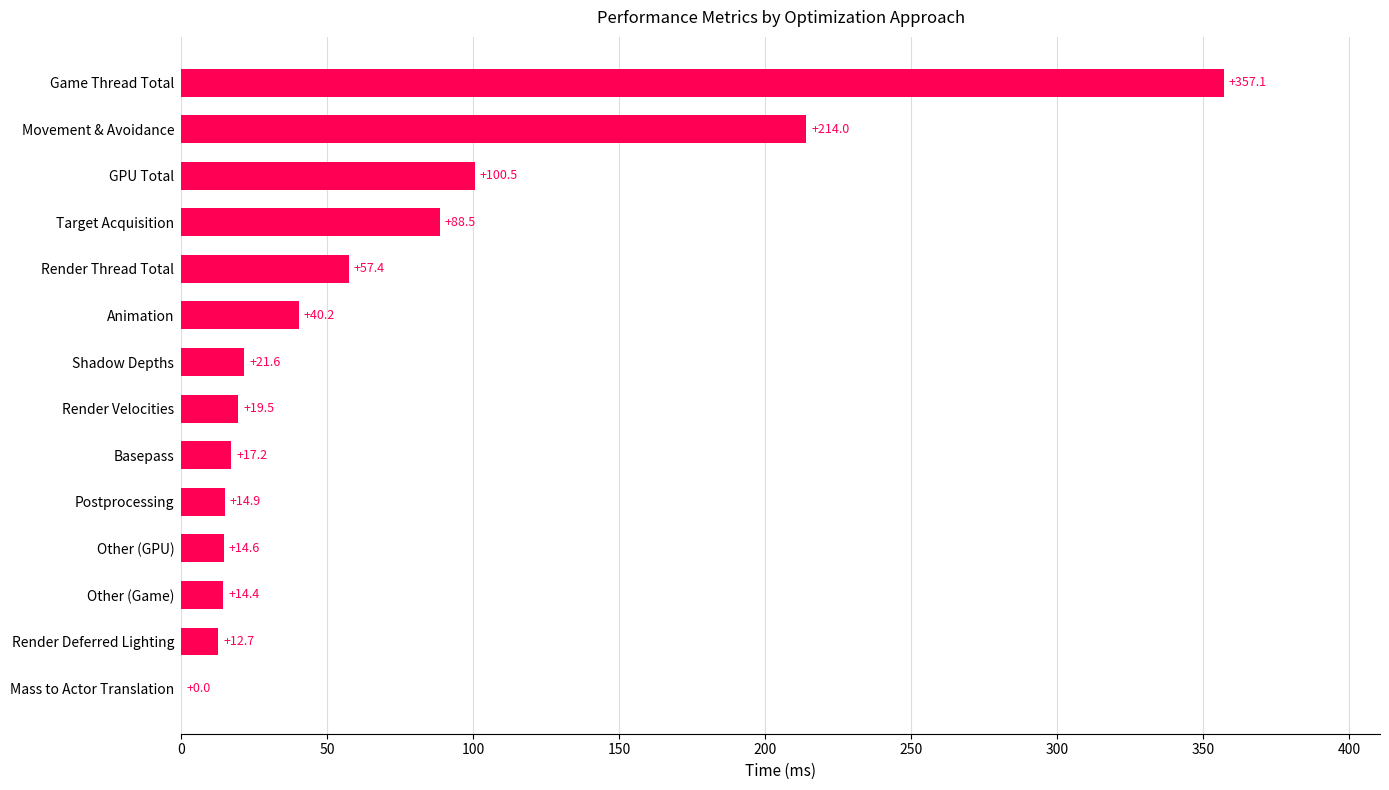

Are the bars grouped side by side (vs. stacked)?

No